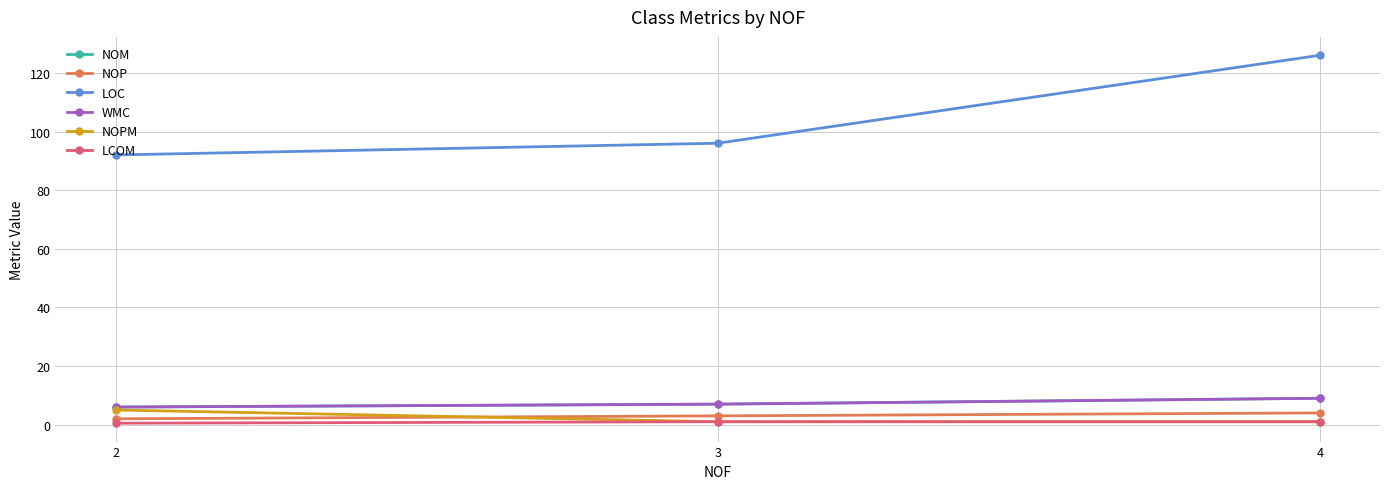

What is the difference between the maximum and second lowest values in the NOP series?

1.0